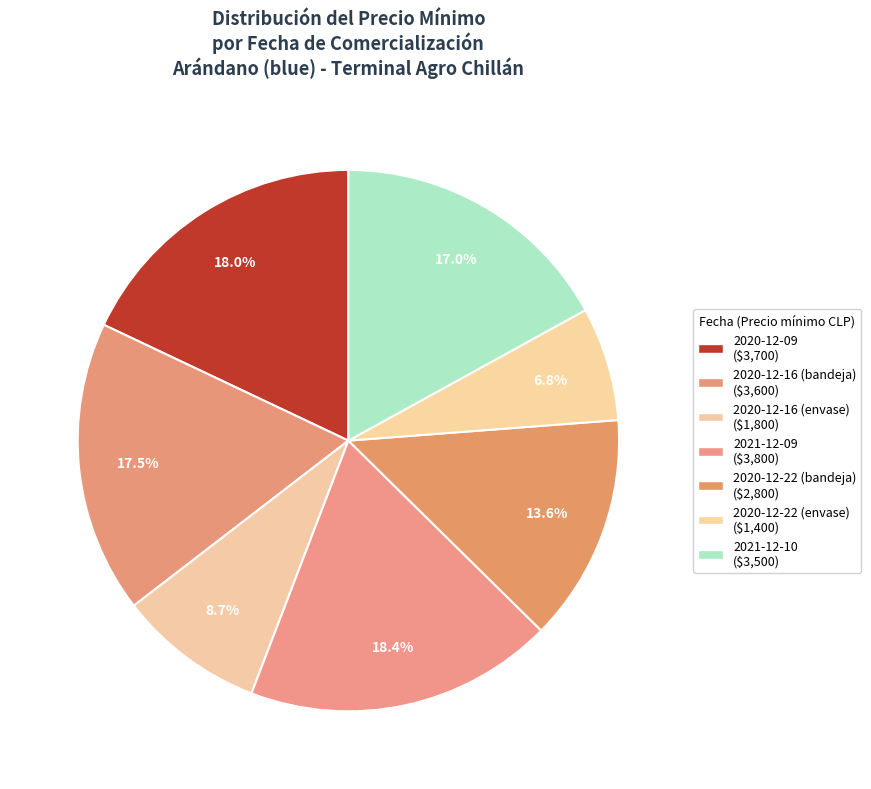

To the nearest percent, what is the difference between the 2020-12-16 (bandeja) and 2021-12-09 slice percentages?

1%